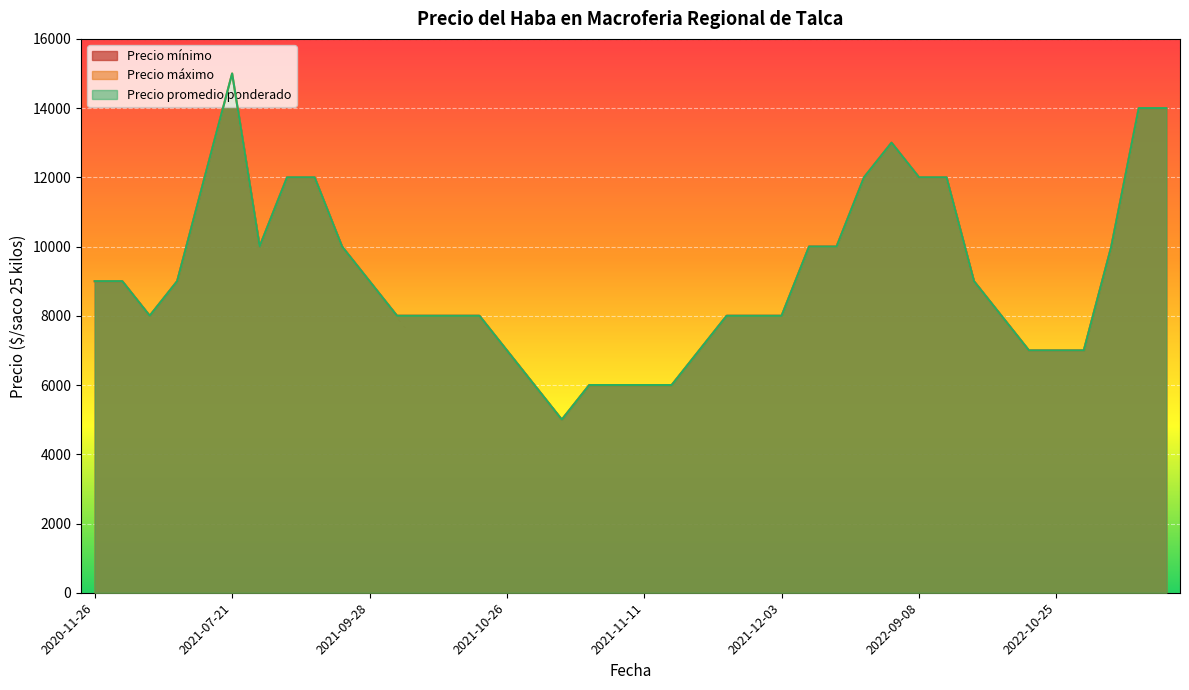

What is the difference between the maximum and minimum values in the Precio máximo series?

10000